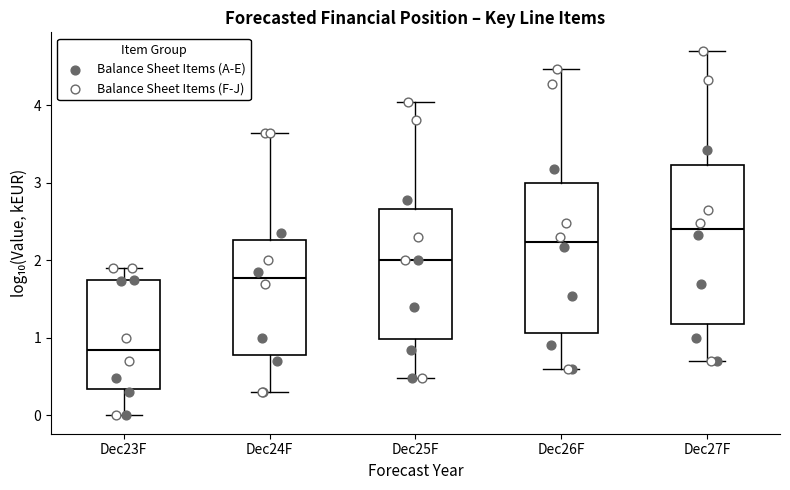

Reading left to right, transcribe this box plot: for each box, give where its median line is, the range the box spans, and where its two whiskers end, as read against the y-axis. The values are not printed on the chart, so give them approximately, as read against the axis.

Dec23F: median 0.8, box 0.3 to 1.7, whiskers 0.0 to 1.9
Dec24F: median 1.8, box 0.8 to 2.3, whiskers 0.3 to 3.6
Dec25F: median 2.0, box 1.0 to 2.7, whiskers 0.5 to 4.0
Dec26F: median 2.2, box 1.1 to 3.0, whiskers 0.6 to 4.5
Dec27F: median 2.4, box 1.2 to 3.2, whiskers 0.7 to 4.7